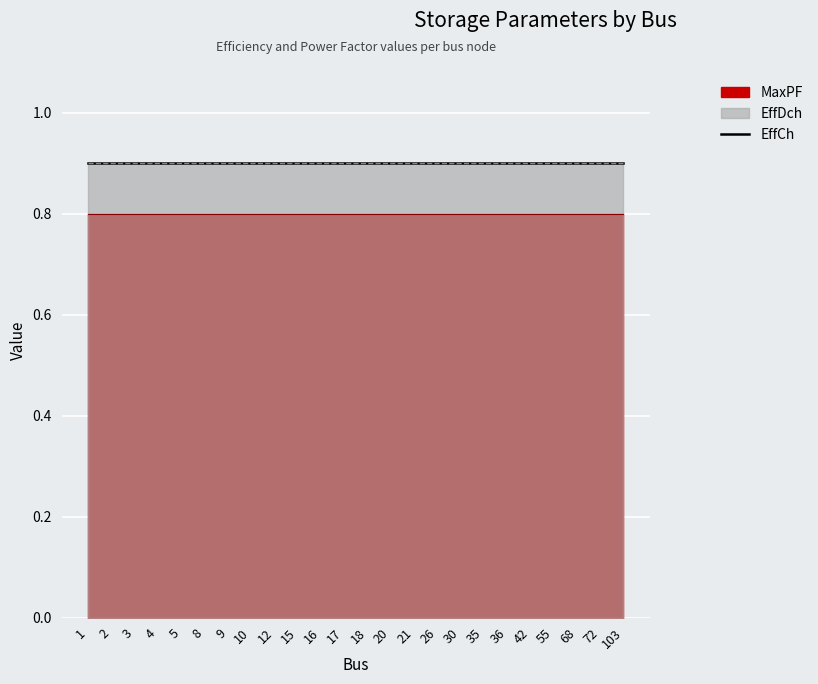

Does the chart display data point markers on the line(s)?

No